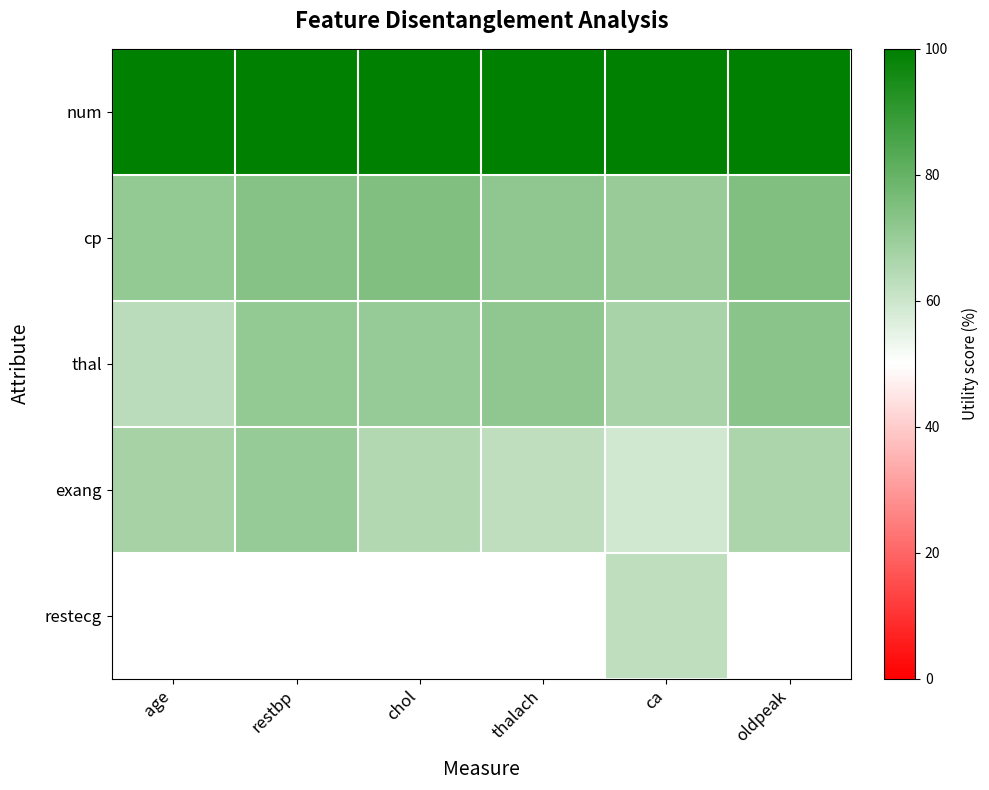

Rank the series at ca from lowest to highest value.

exang, restecg, thal, cp, num